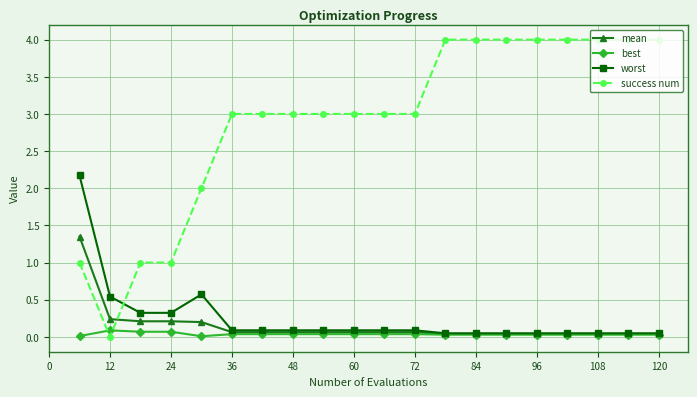

Which series has the largest range (max minus min)?

success num